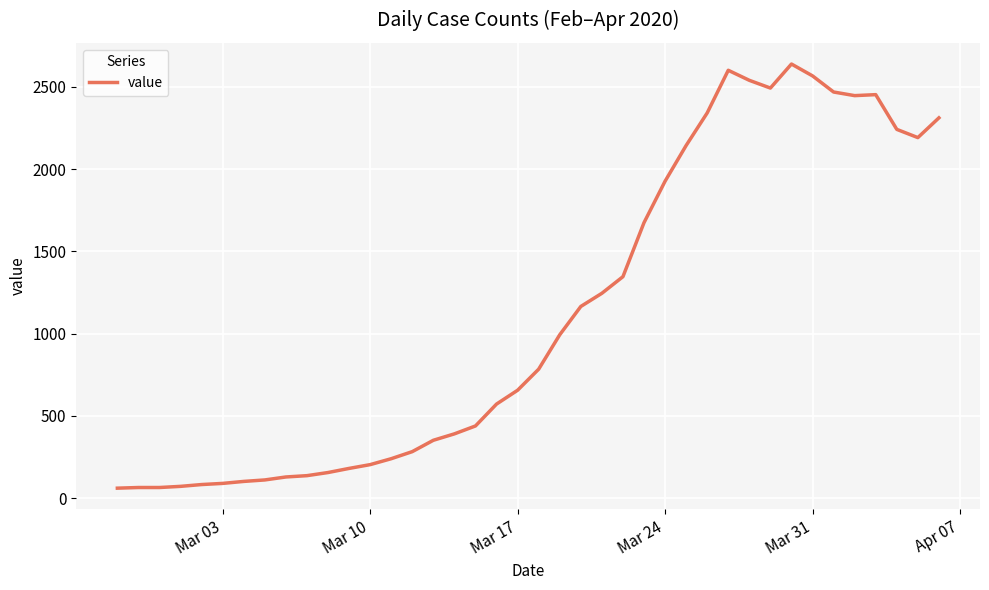

What is the smallest value displayed?

61